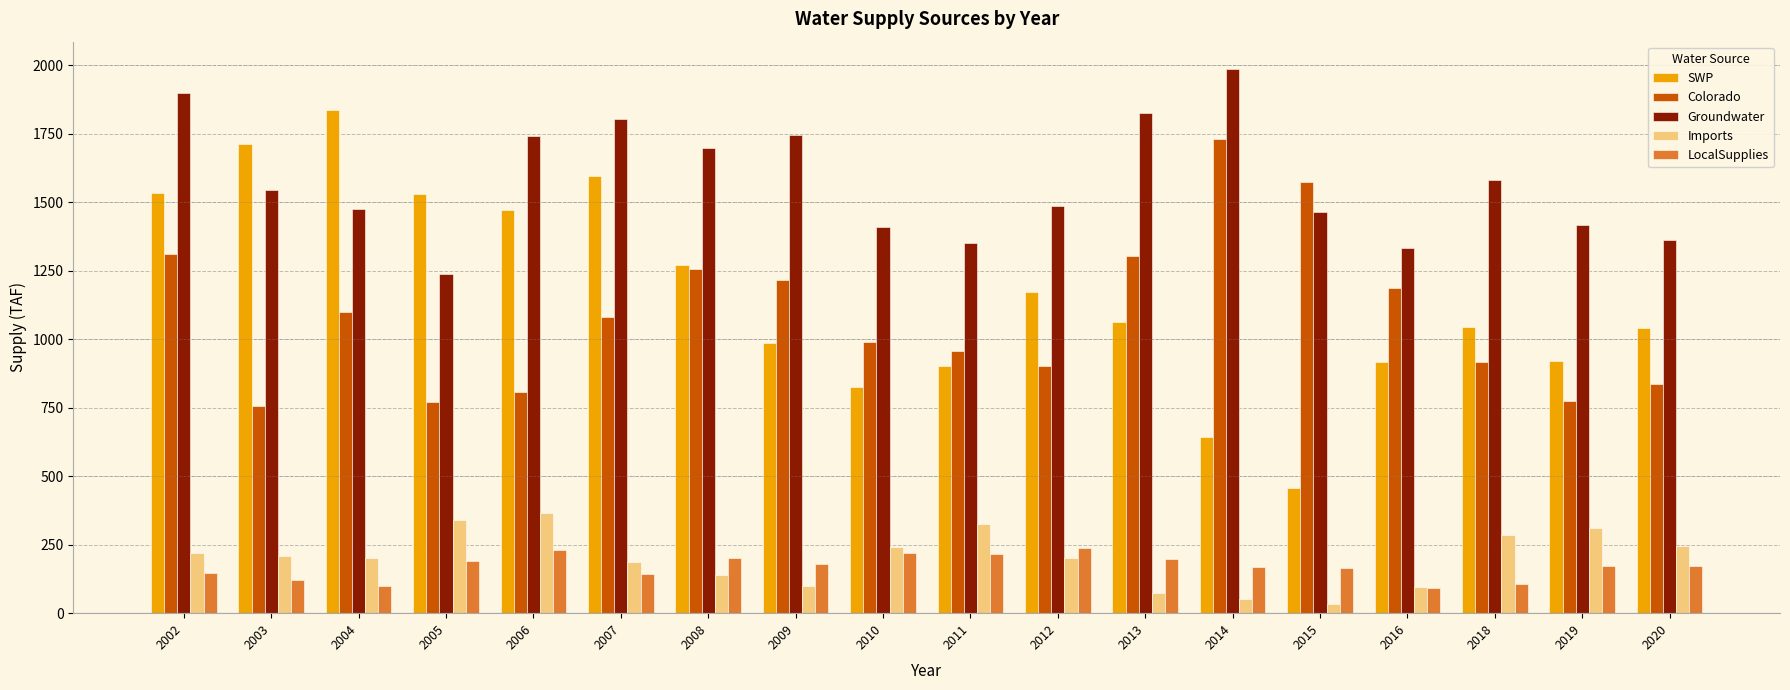

What is the value of the Groundwater bar at the 16th from the left?

1579.3